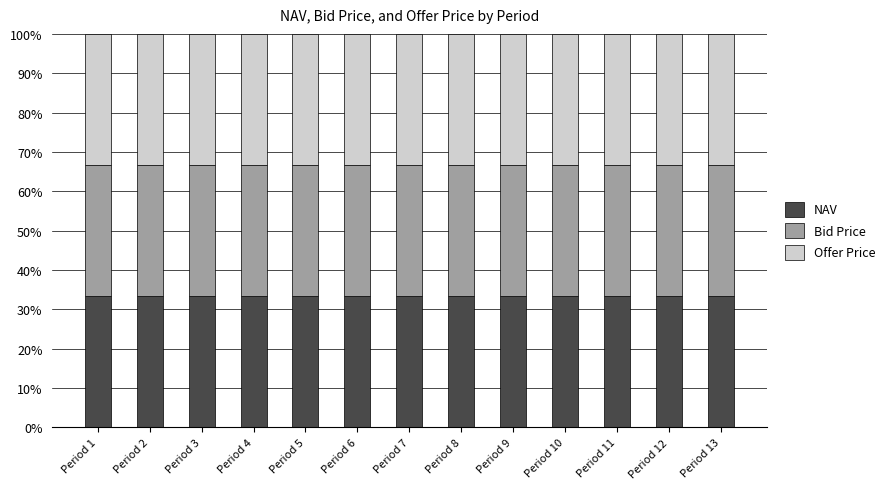

What is the average value of the NAV series?

33.3